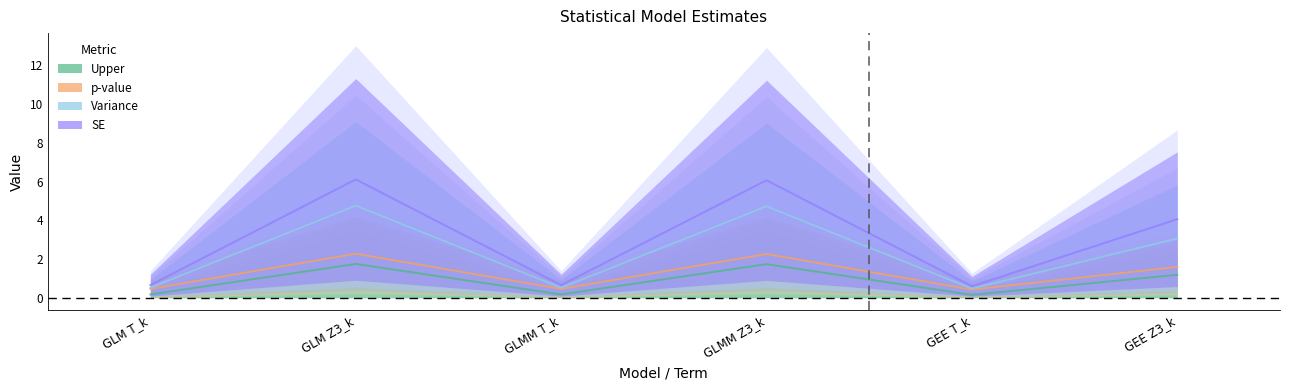

True or false: Upper has more than 2 interior local peaks.

False